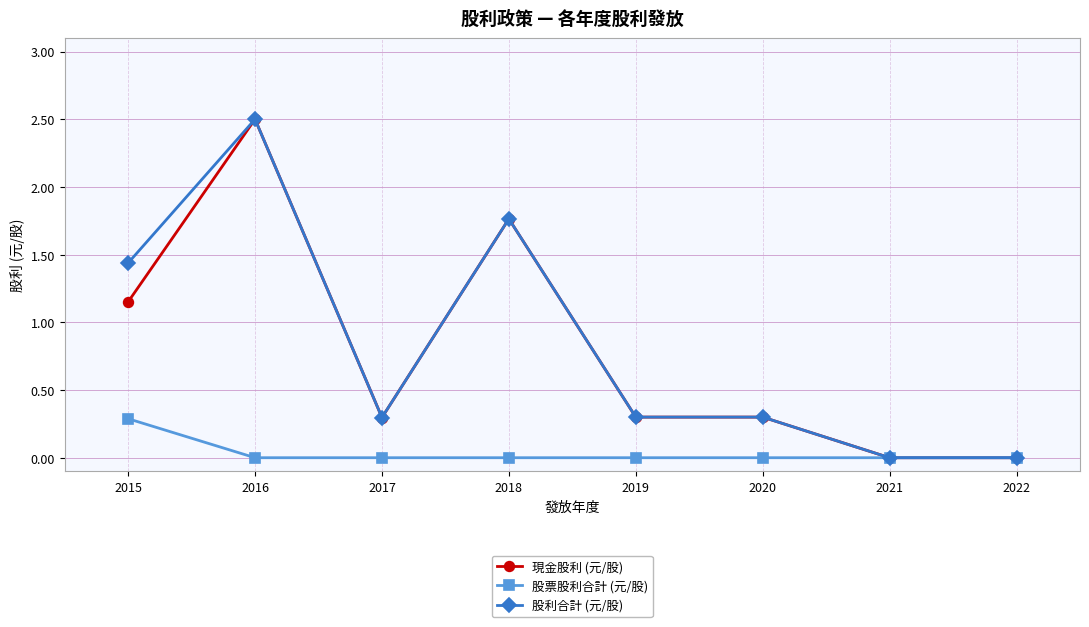

What is the maximum value for 現金股利 (元/股)?

2.5